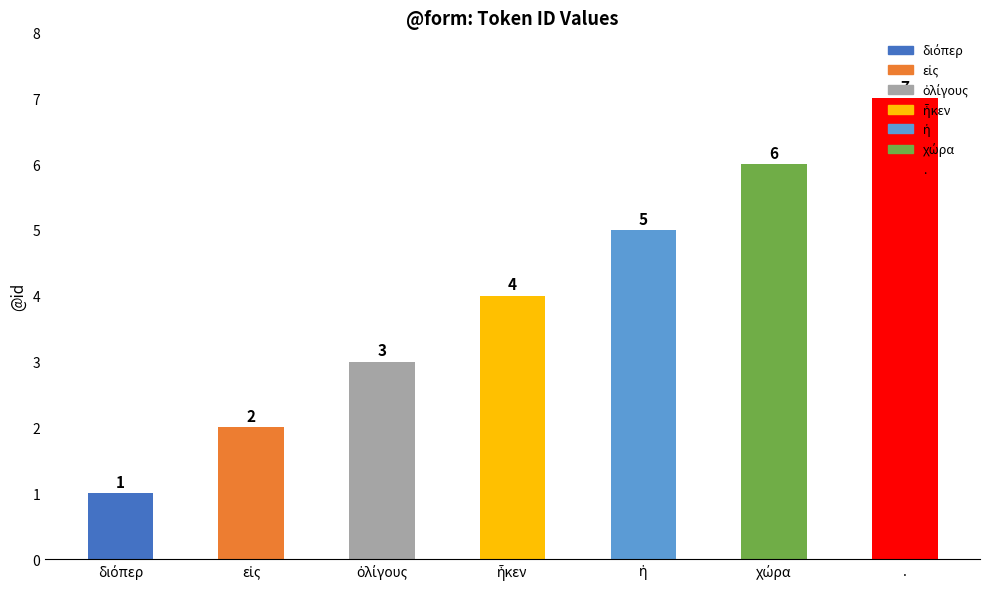

What is the smallest value displayed?

1